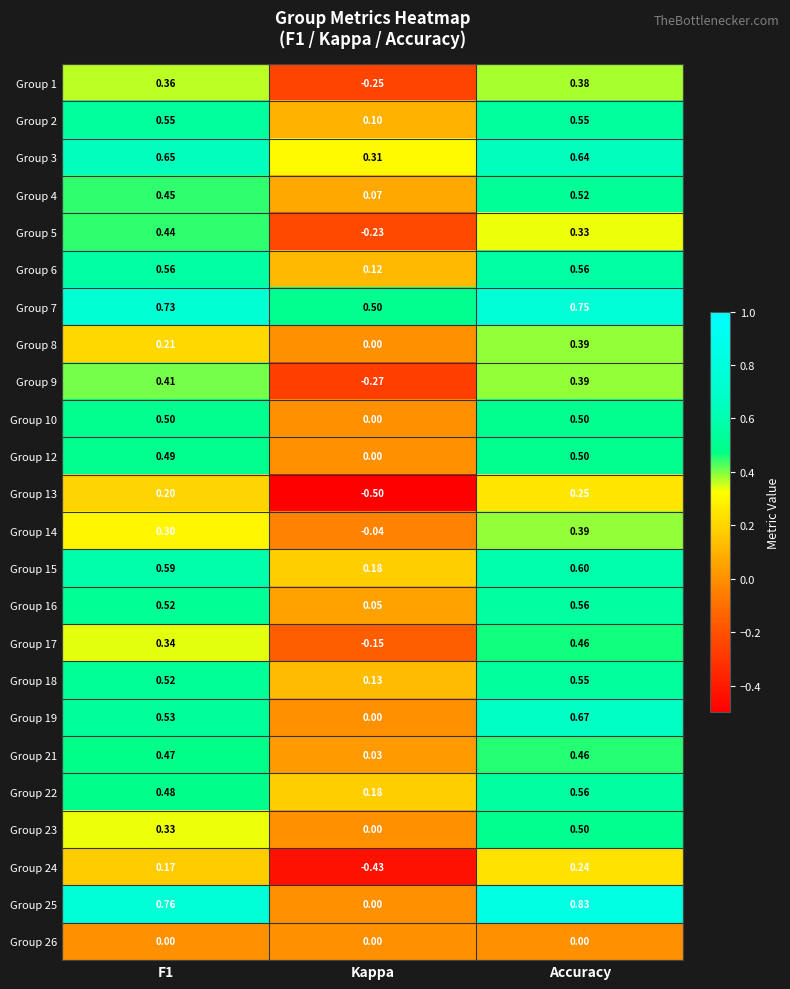

Is the value of Group 15 at F1 greater than the value of Group 25 at Accuracy?

No